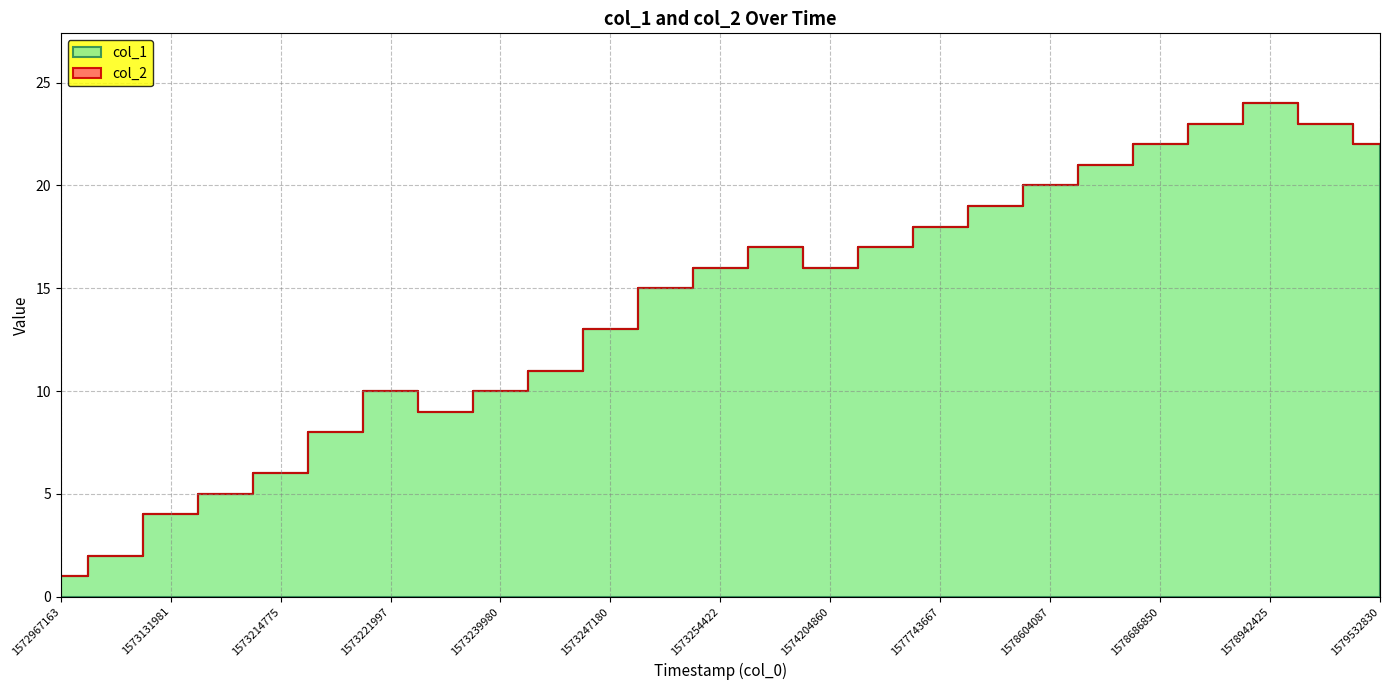

Reading left to right, list all the values displayed in this chart.

col_1: 1	2	4	5	6	8	10	9	10	11	13	15	16	17	16	17	18	19	20	21	22	23	24	23	22
col_2: 0	0	0	0	0	0	0	0	0	0	0	0	0	0	0	0	0	0	0	0	0	0	0	0	0